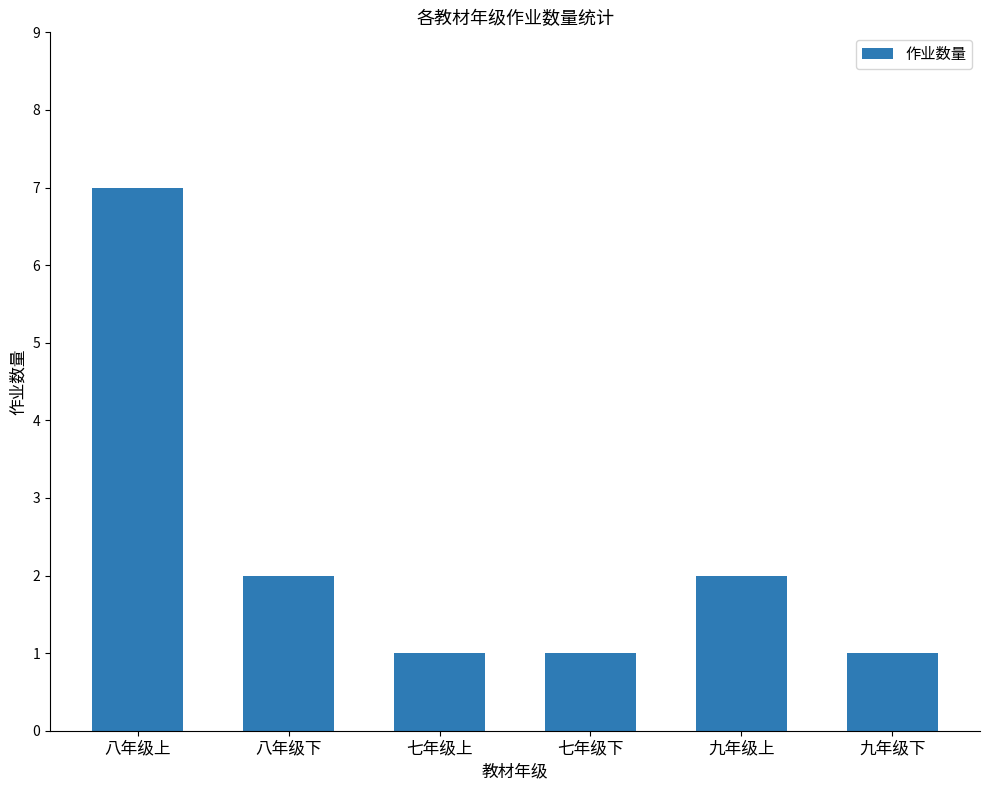

Count the values in the range 1 to 2.

5